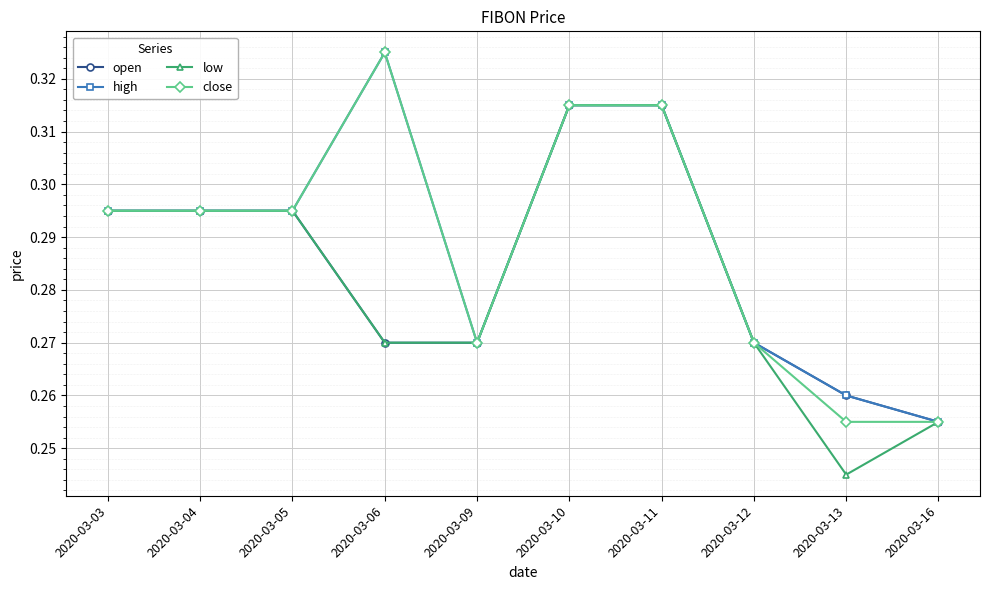

Count the number of categories in the chart.

10